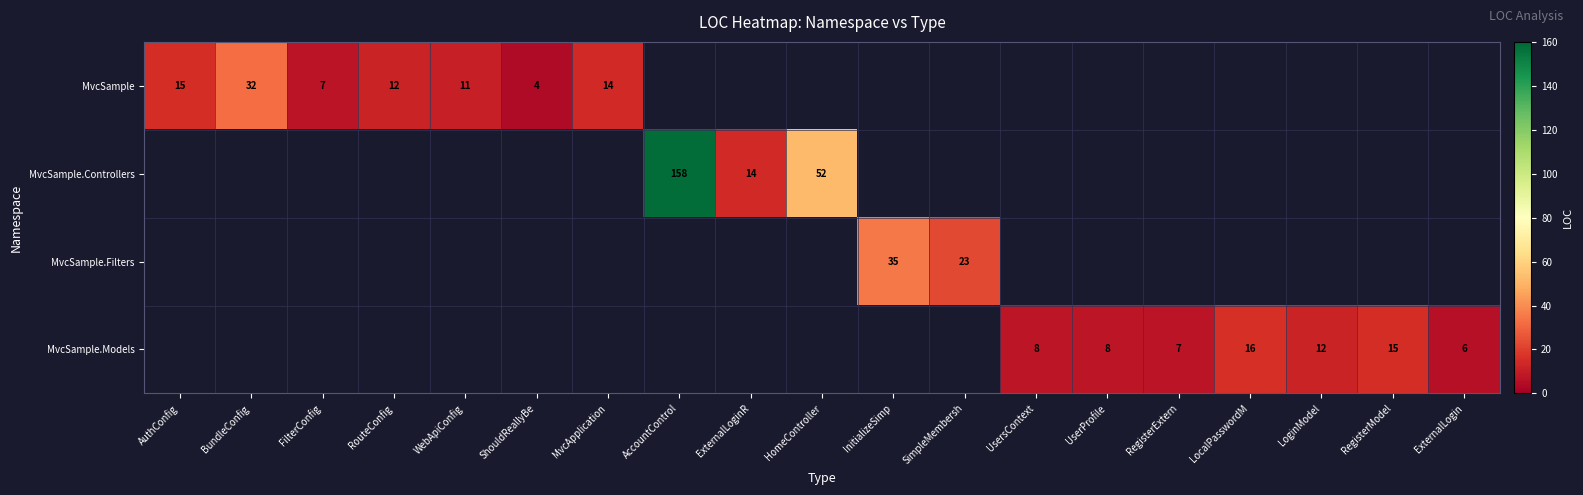

List the labels in order of MvcSample value, smallest first.

ShouldReallyBe, FilterConfig, WebApiConfig, RouteConfig, MvcApplication, AuthConfig, BundleConfig, AccountControl, ExternalLoginR, HomeController, InitializeSimp, SimpleMembersh, UsersContext, UserProfile, RegisterExtern, LocalPasswordM, LoginModel, RegisterModel, ExternalLogin